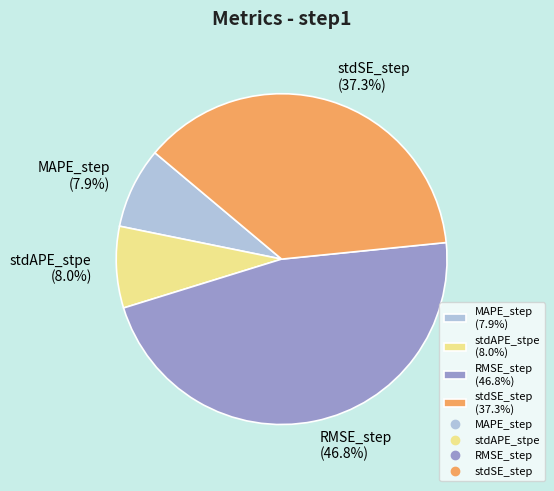

To the nearest percent, what is the difference between the largest and smallest slice percentages?

39%